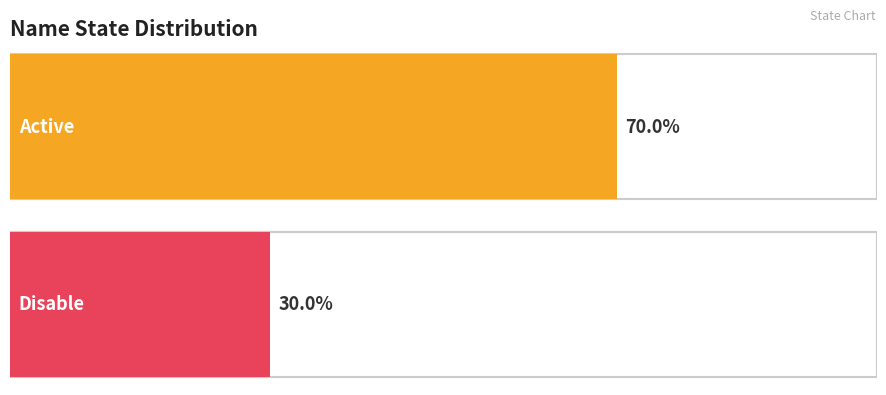

List the series in order of their overall mean, highest first.

active, disable